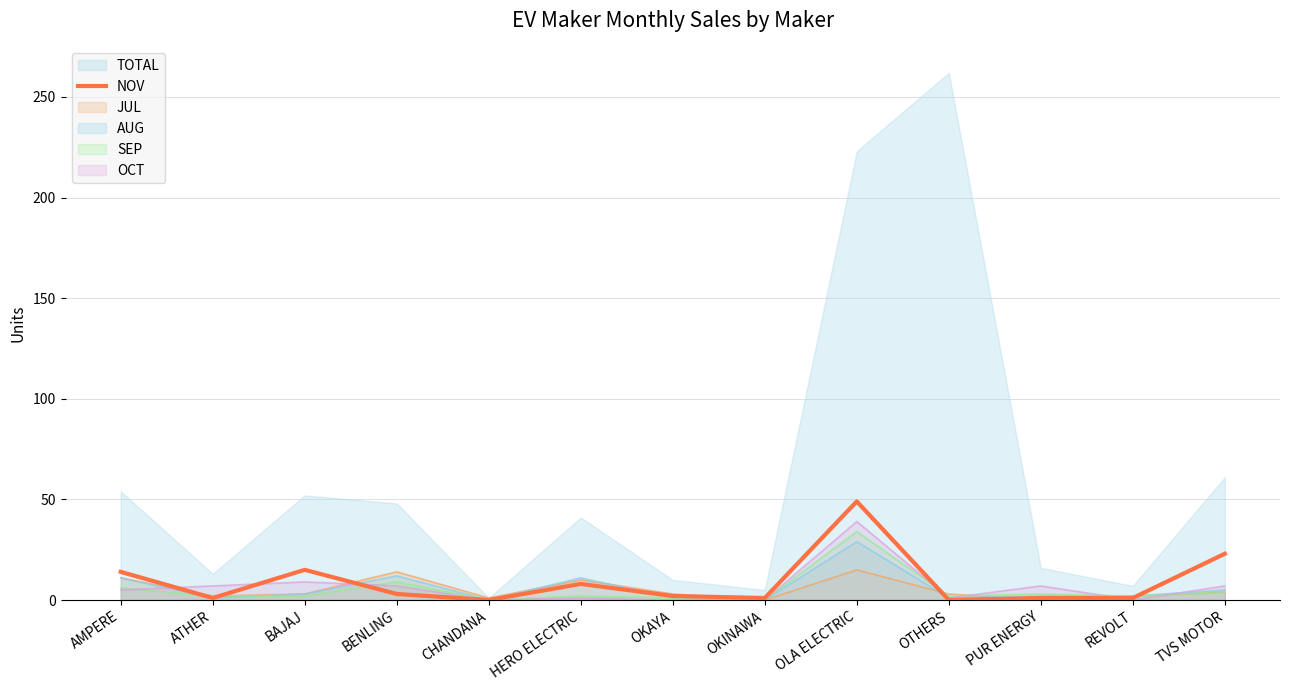

What is the sum of all values?

118